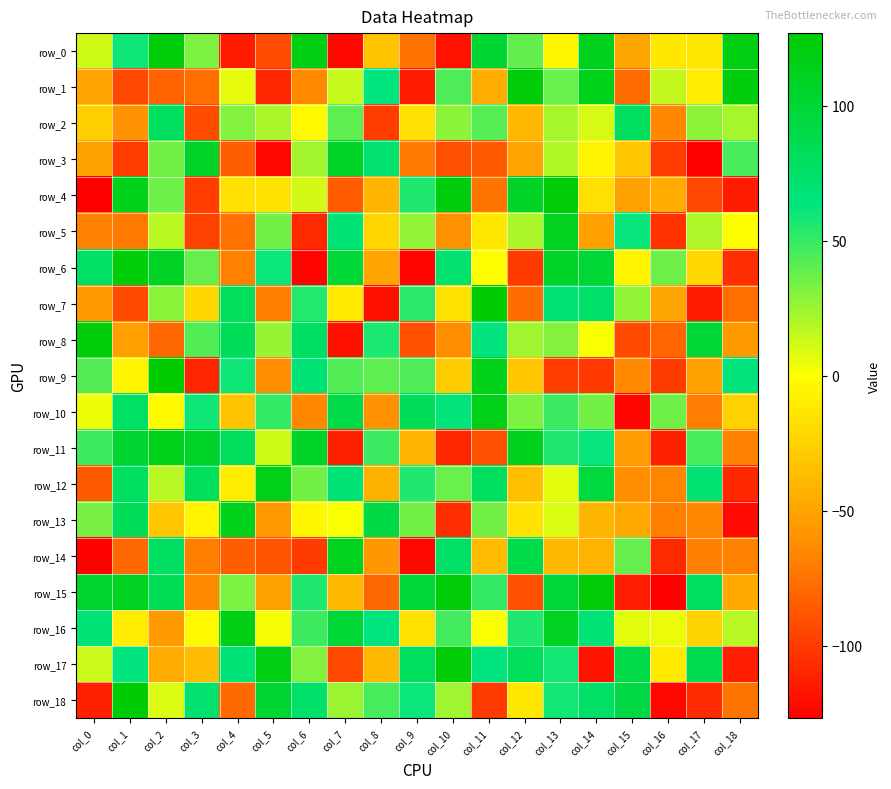

Reading left to right, list all the values displayed in this chart.

row_0: 12	60	122	32	-114	-92	117	-123	-33	-75	-118	101	39	-4	112	-49	-13	-13	118
row_1: -50	-94	-82	-76	6	-109	-64	14	64	-114	44	-45	123	37	113	-77	15	-9	120
row_2: -27	-60	80	-92	31	21	-3	40	-99	-17	29	42	-39	22	10	80	-65	28	22
row_3: -51	-99	35	107	-84	-123	23	106	72	-71	-91	-86	-50	19	-6	-30	-99	-126	46
row_4: -127	113	36	-99	-17	-15	11	-85	-41	56	120	-74	107	124	-17	-52	-46	-94	-114
row_5: -68	-71	17	-97	-75	35	-108	67	-23	27	-60	-13	21	111	-53	62	-104	20	0
row_6: 75	121	108	38	-68	61	-125	98	-50	-125	72	0	-100	105	99	-6	36	-21	-106
row_7: -55	-93	29	-22	81	-69	55	-11	-119	53	-16	126	-77	68	74	27	-49	-114	-76
row_8: 121	-53	-80	43	82	26	77	-119	57	-90	-63	63	24	31	1	-93	-81	99	-56
row_9: 43	-5	127	-110	60	-62	67	43	40	44	-28	114	-30	-99	-101	-64	-100	-52	65
row_10: 4	76	-2	60	-33	51	-65	90	-60	82	66	115	32	49	35	-125	36	-70	-25
row_11: 48	102	113	105	81	12	106	-112	49	-40	-109	-91	112	56	62	-54	-112	46	-67
row_12: -86	79	18	81	-10	115	35	67	-43	56	37	80	-35	7	95	-62	-66	70	-109
row_13: 33	82	-31	-6	113	-56	-4	1	92	35	-106	35	-15	9	-40	-48	-69	-65	-122
row_14: -126	-80	78	-69	-84	-88	-100	111	-57	-123	76	-37	89	-39	-42	38	-108	-69	-68
row_15: 104	110	83	-64	32	-52	56	-39	-80	98	123	51	-91	98	124	-113	-127	78	-47
row_16: 67	-10	-55	-2	117	2	48	99	64	-16	47	1	56	110	68	7	5	-24	18
row_17: 13	63	-46	-37	67	117	31	-94	-39	80	124	64	81	59	-118	90	-11	86	-113
row_18: -112	125	9	72	-79	101	74	25	46	61	24	-100	-13	59	75	92	-123	-107	-74